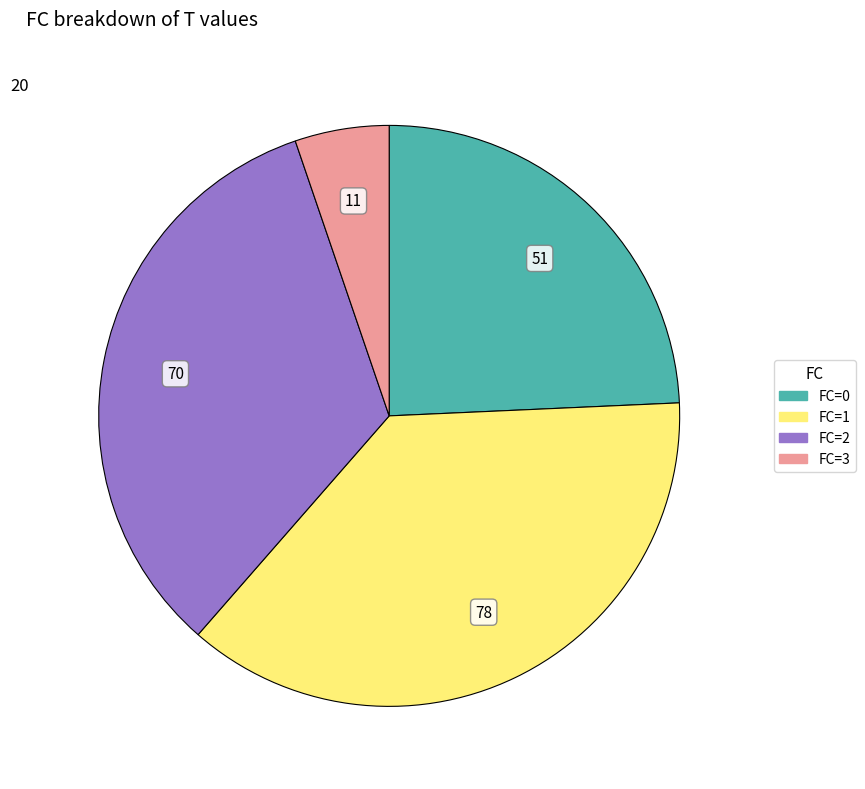

Is there any slice that represents more than half of the pie?

No